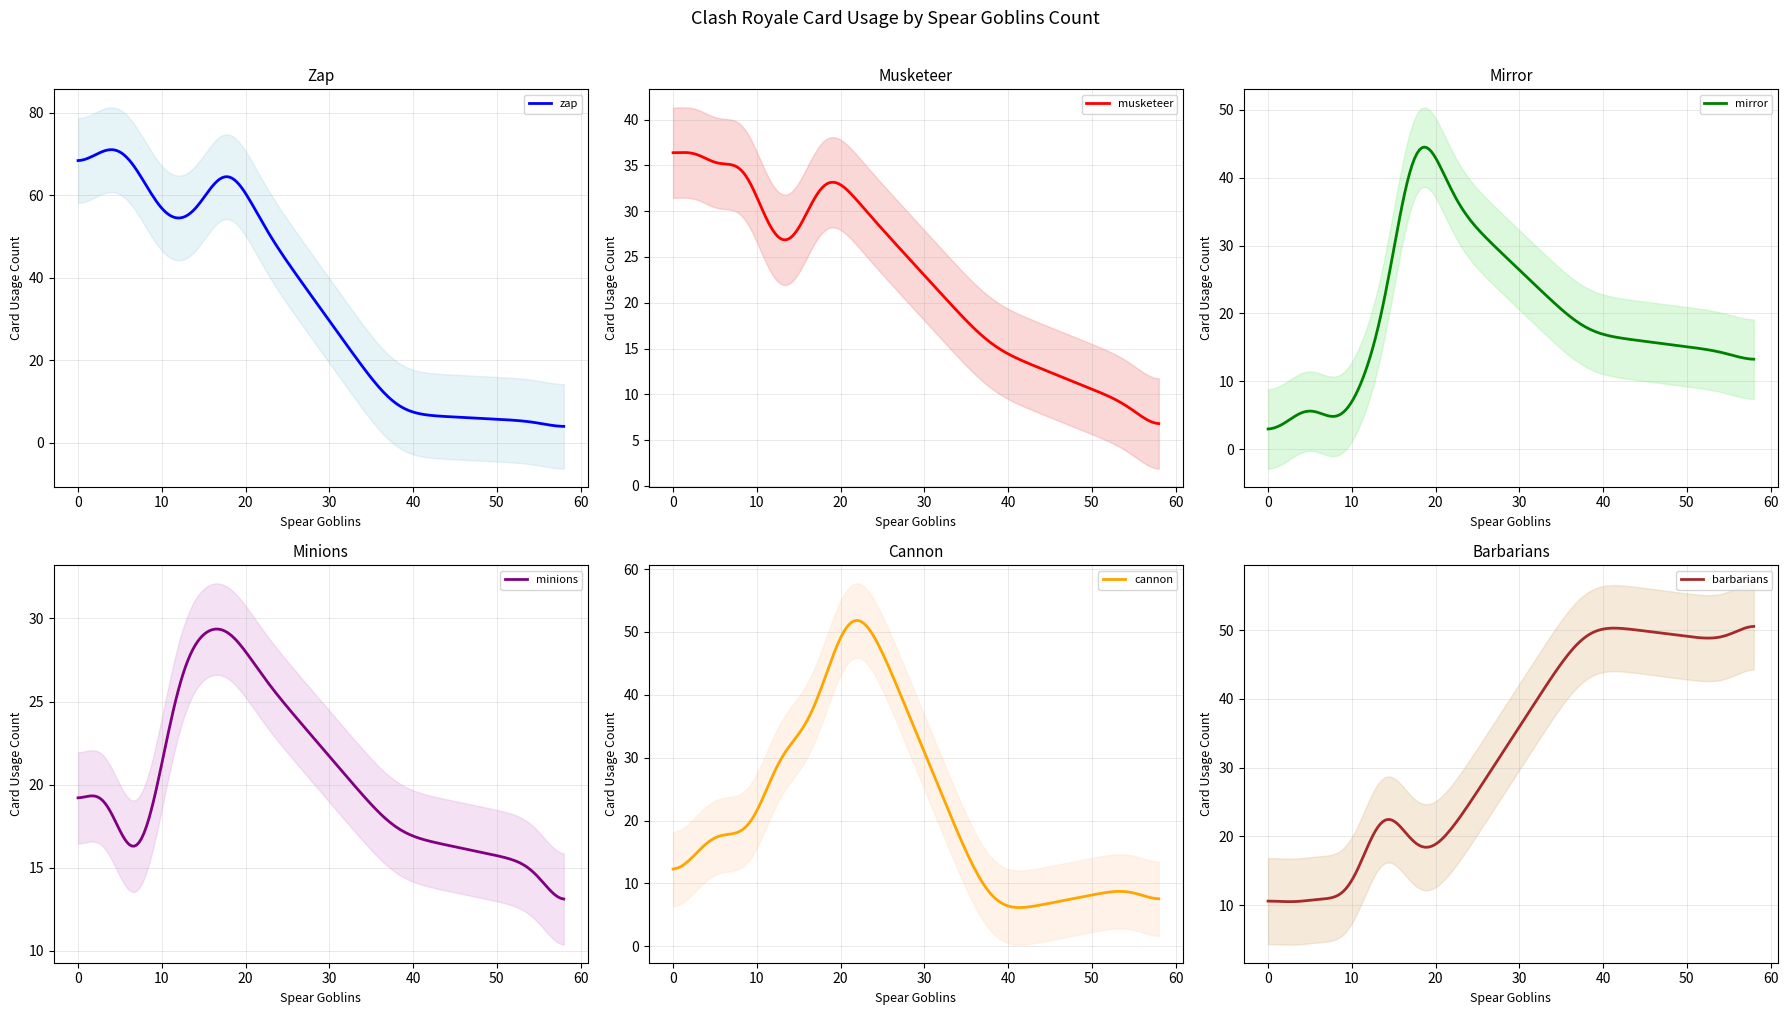

What is the difference between the second highest and second lowest values in the mirror series?

41.4